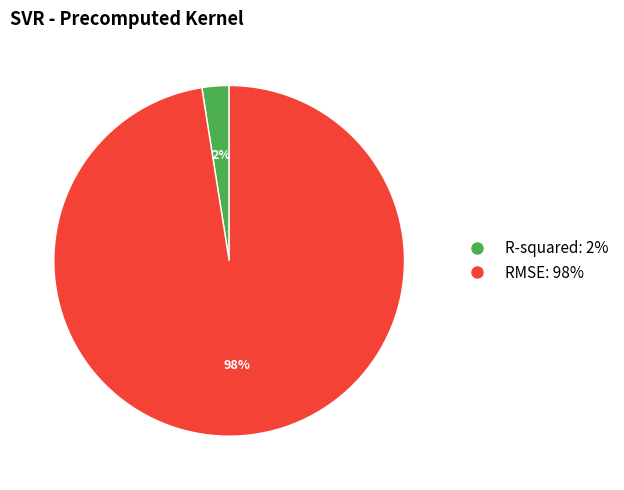

Which category has the biggest portion of the pie?

RMSE